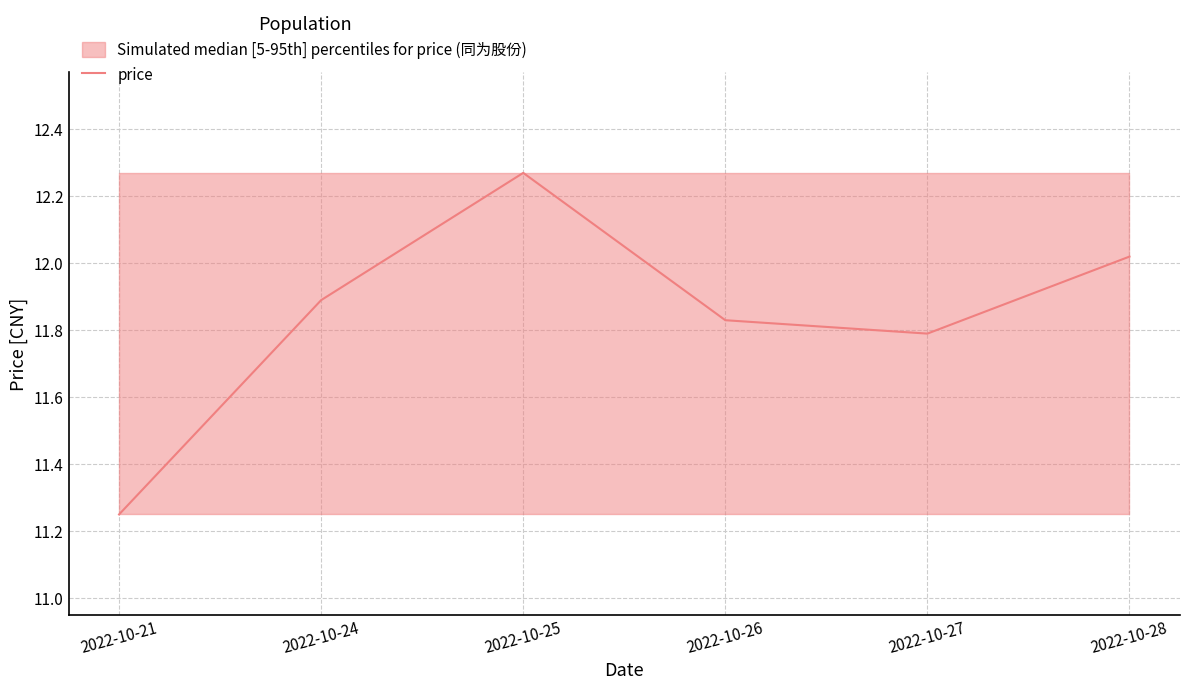

Between 2022-10-24 and 2022-10-21, which is larger?

2022-10-24